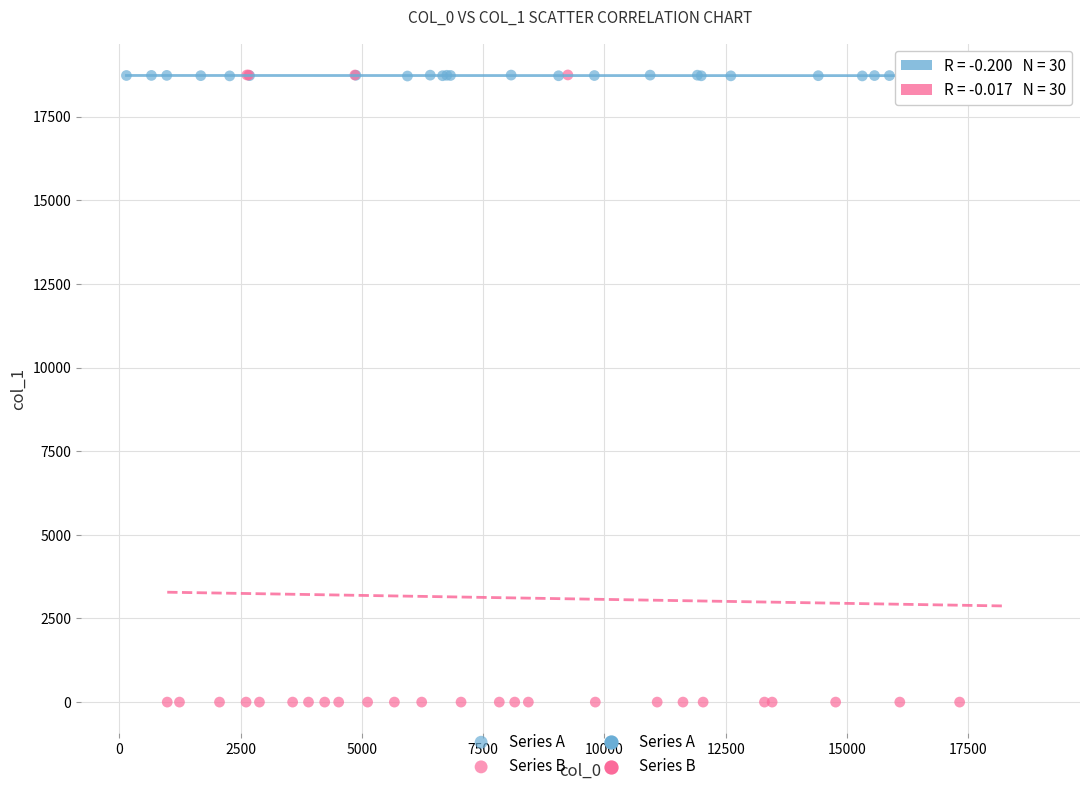

Which series has the widest spread of Y values?

Series B